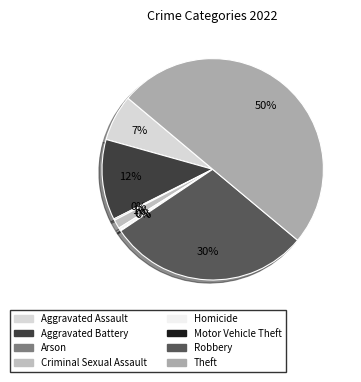

Does any single category account for the majority?

No